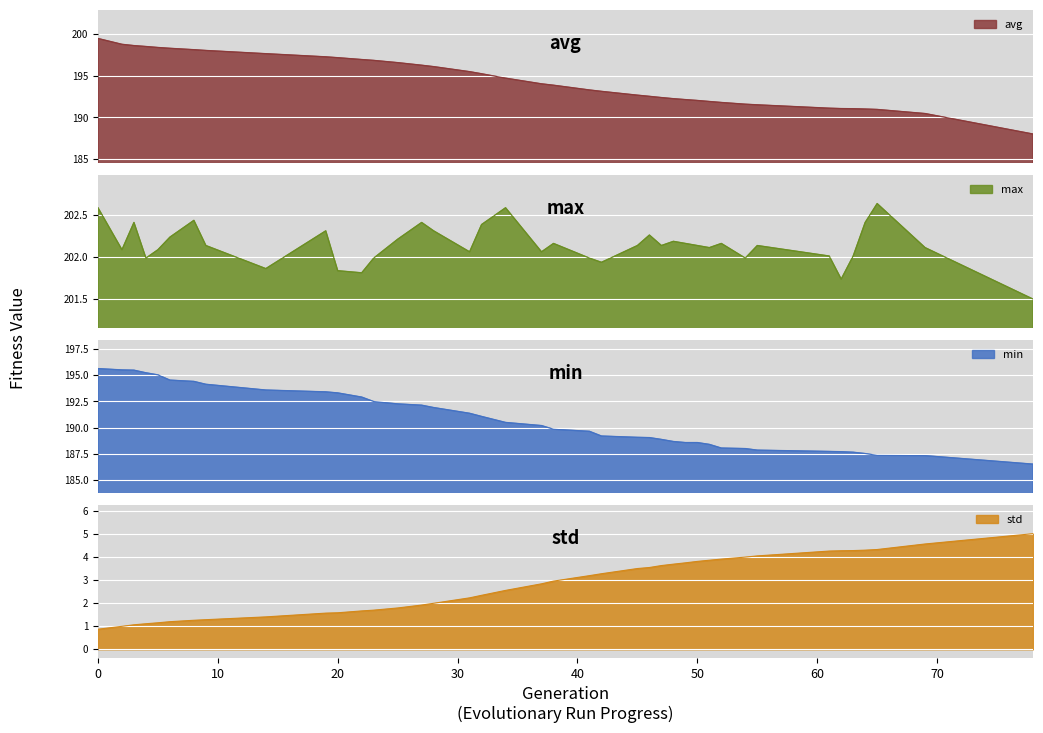

List the labels in order of max value, largest first.

65, 0, 34, 8, 3, 27, 64, 32, 19, 28, 46, 6, 25, 48, 38, 49, 52, 9, 45, 47, 50, 55, 51, 69, 2, 5, 31, 37, 61, 63, 4, 23, 41, 54, 42, 14, 20, 22, 62, 78